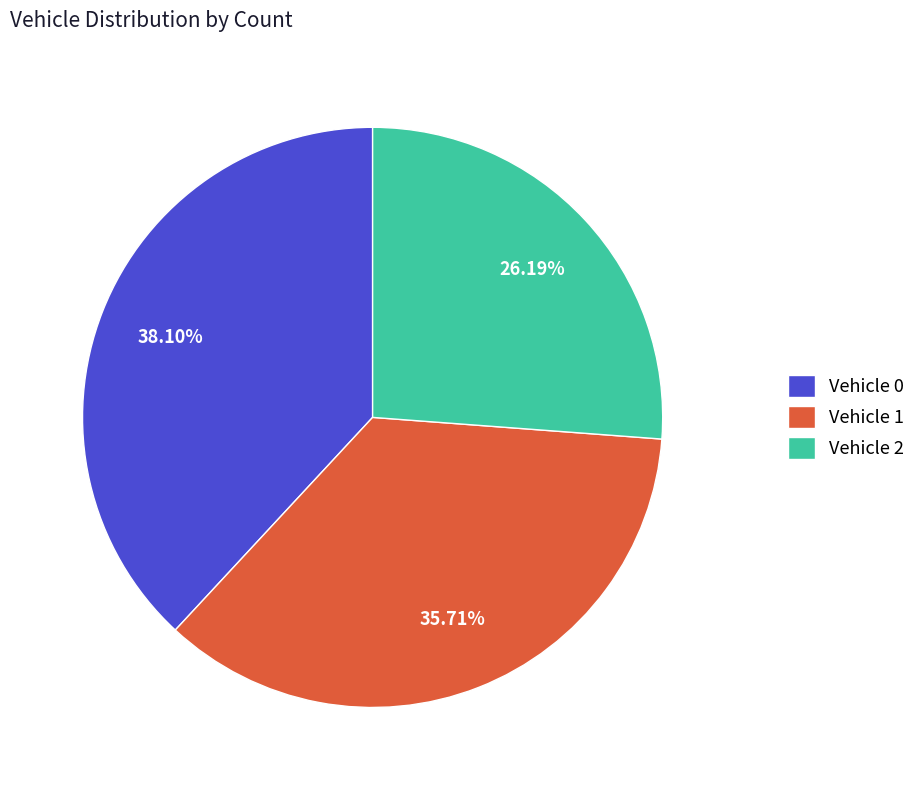

Is Vehicle 0 the majority of the pie?

No